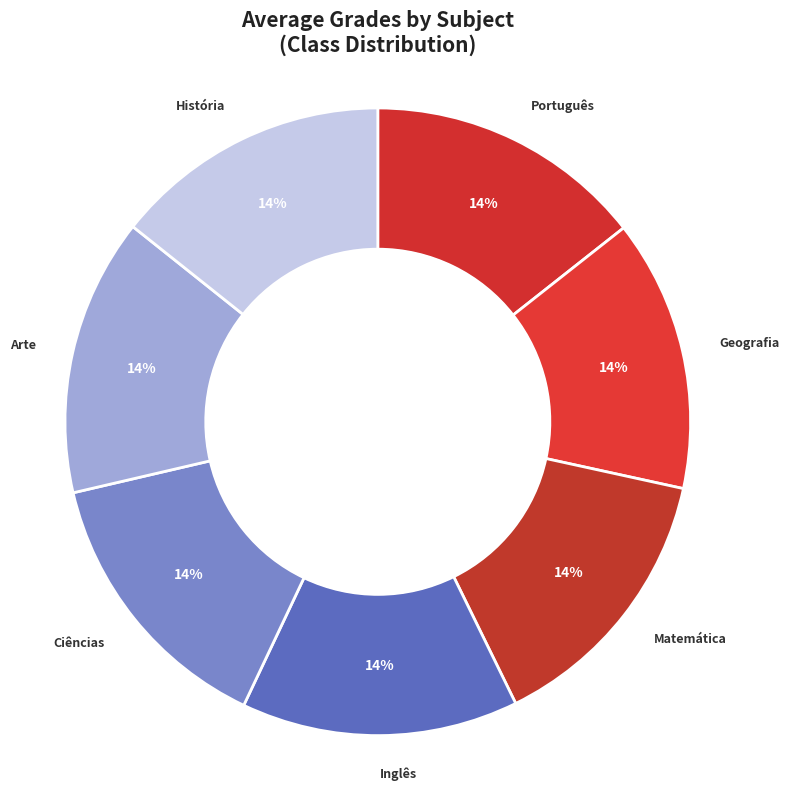

Is the sum of Ciências and Matemática greater than half?

No